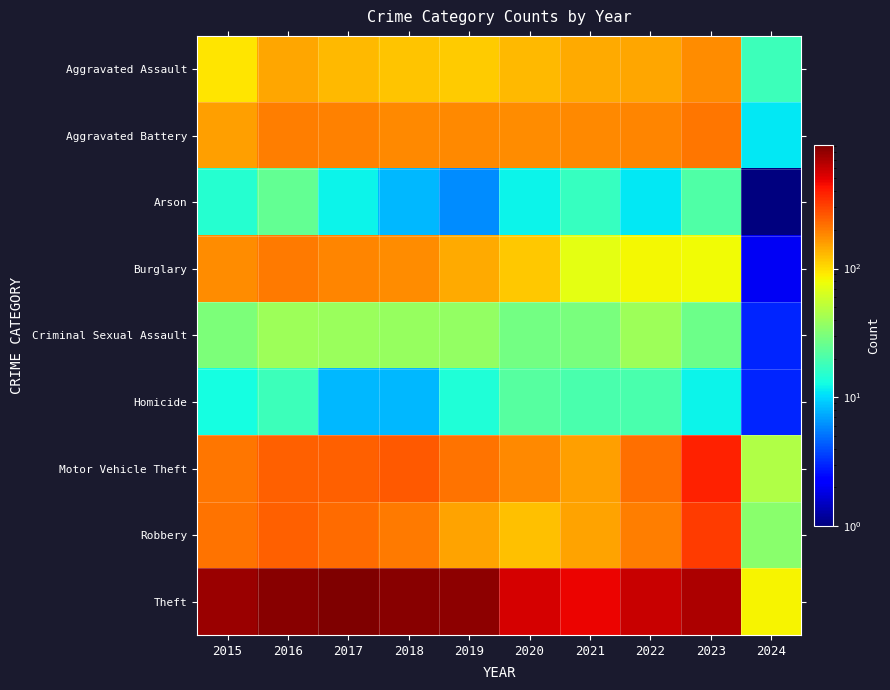

What is the difference between the highest and lowest values at 2022?

582